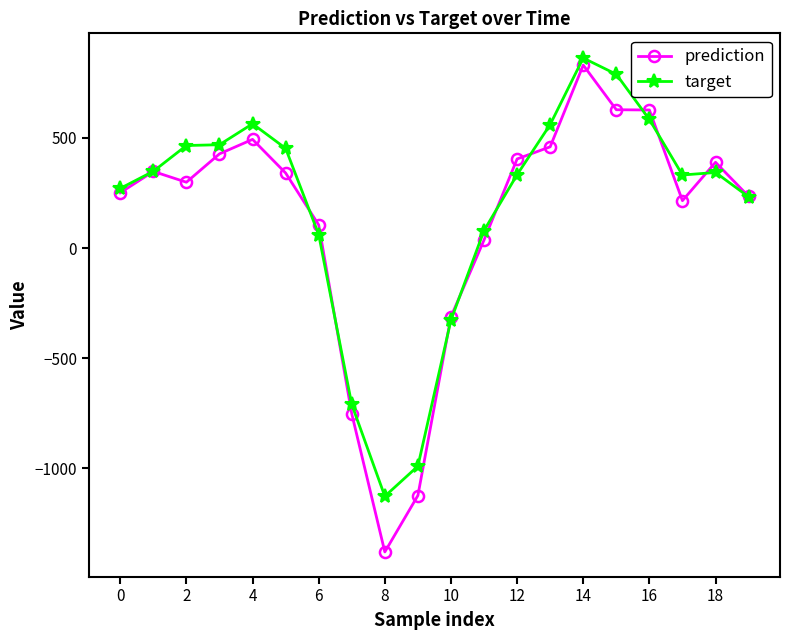

True or false: target has more than 1 interior local peaks.

True